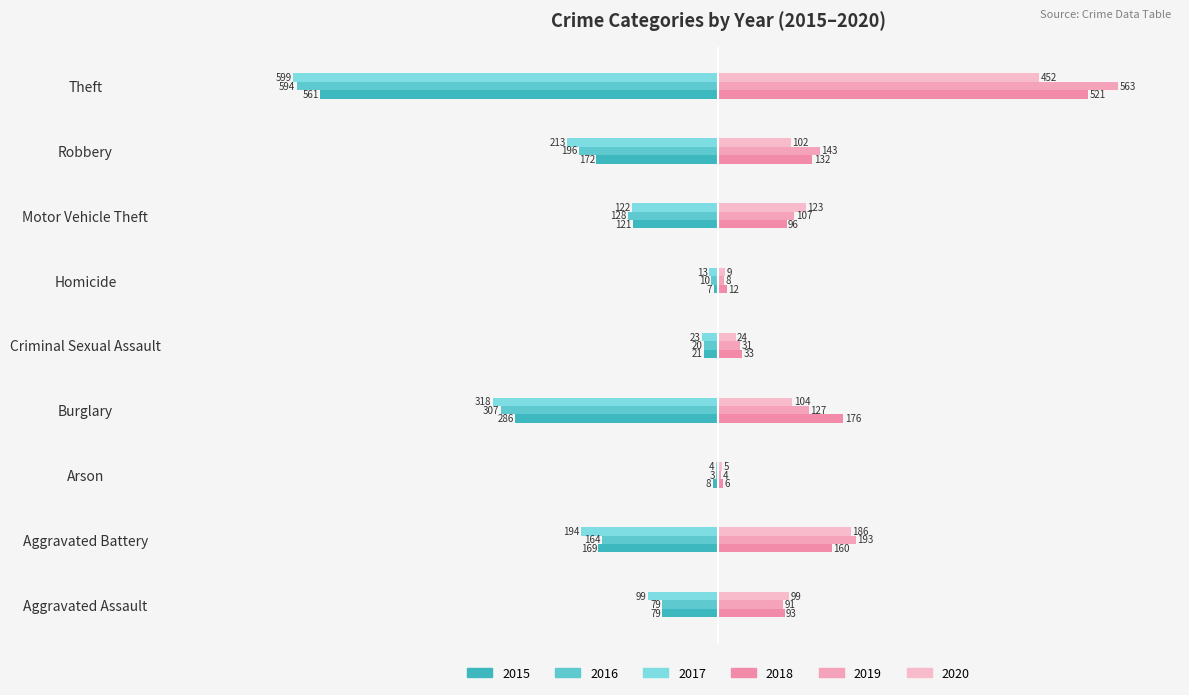

What is the average value of the 2020 series?

123